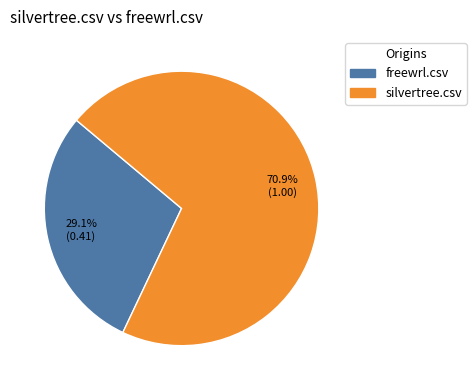

To the nearest percent, what is the difference between the largest and smallest slice percentages?

42%